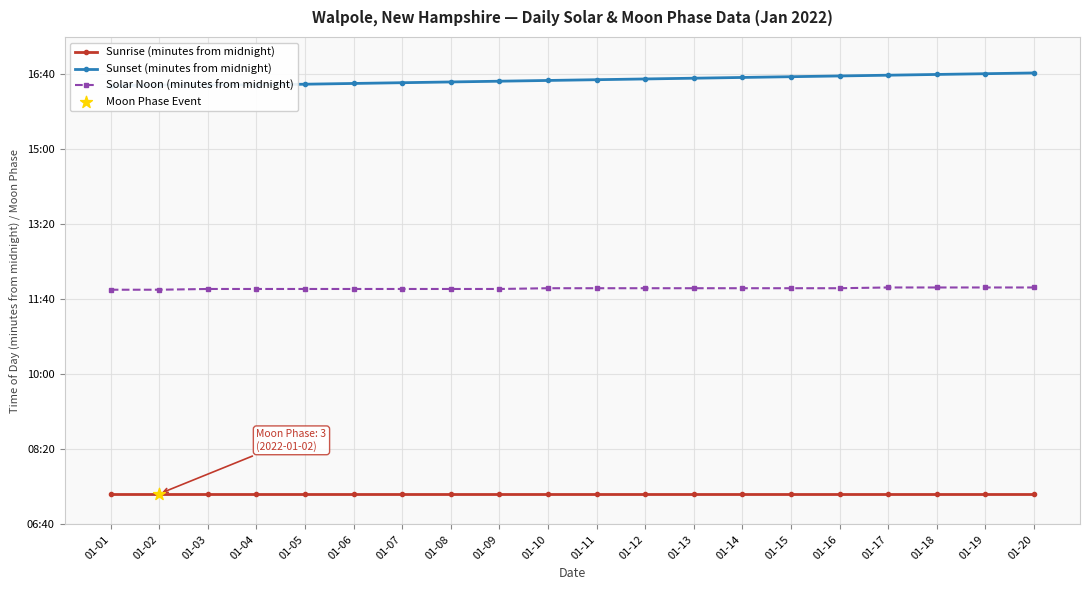

Which series has the largest total across all categories?

Sunset (minutes from midnight)